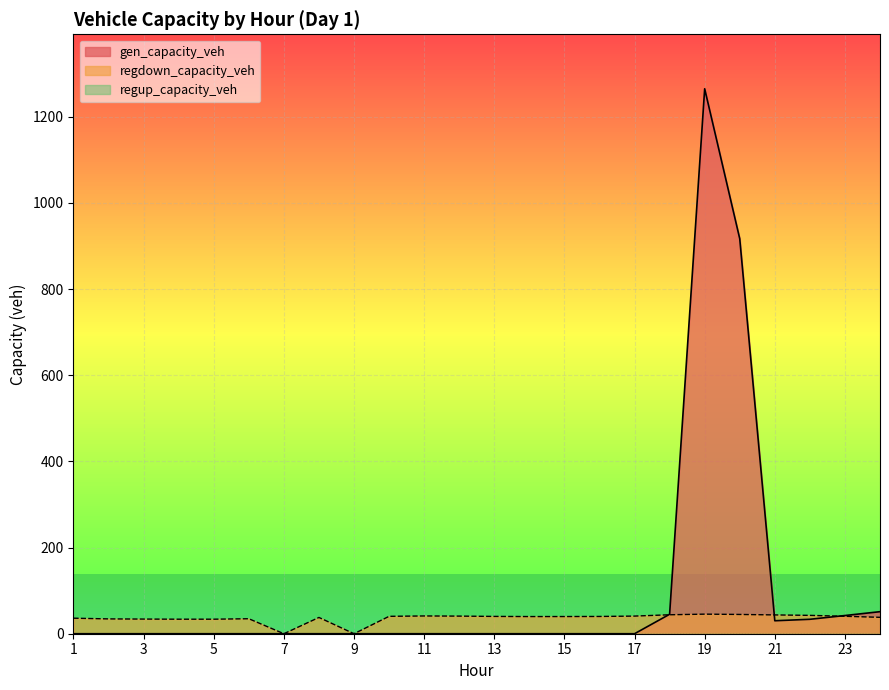

Which series has the largest total across all categories?

gen_capacity_veh